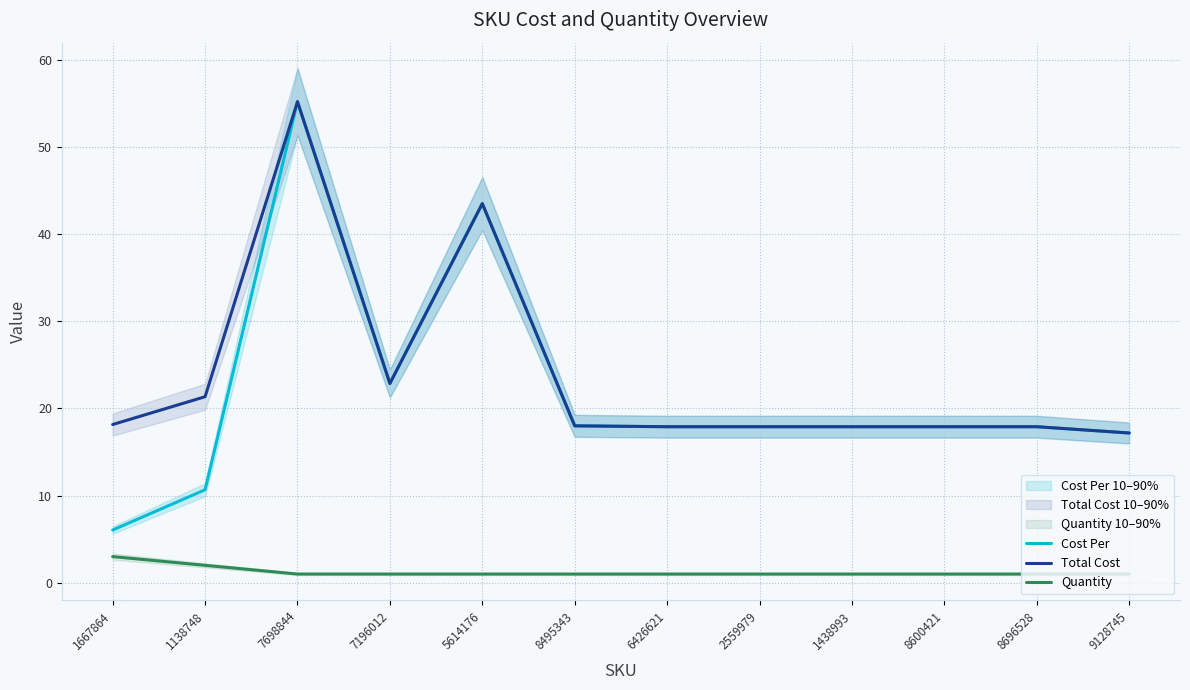

What is the maximum value shown in the chart?

55.2